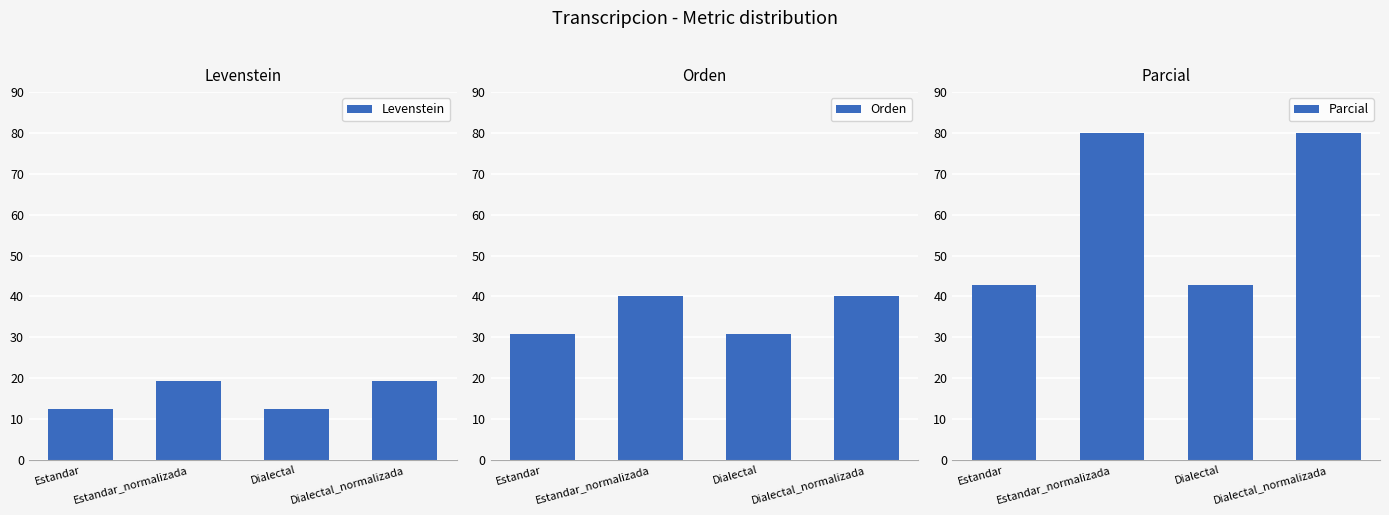

True or false: Orden has a value of 30.8 at Dialectal.

True